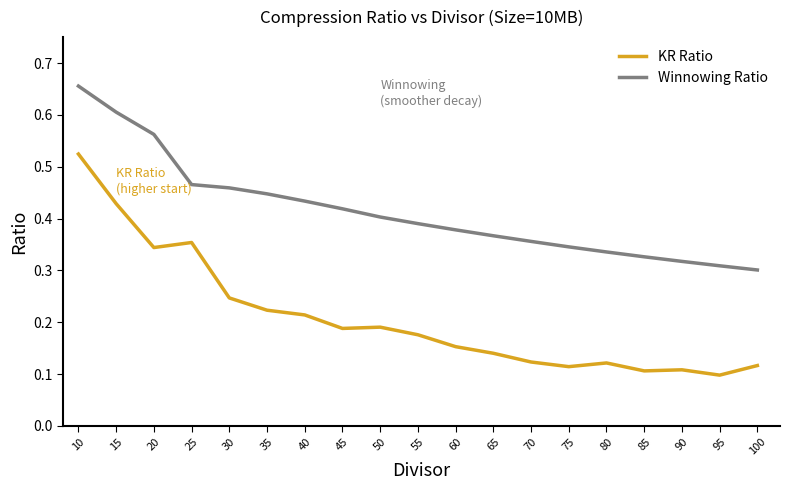

At which category does KR Ratio reach its first local peak?

25